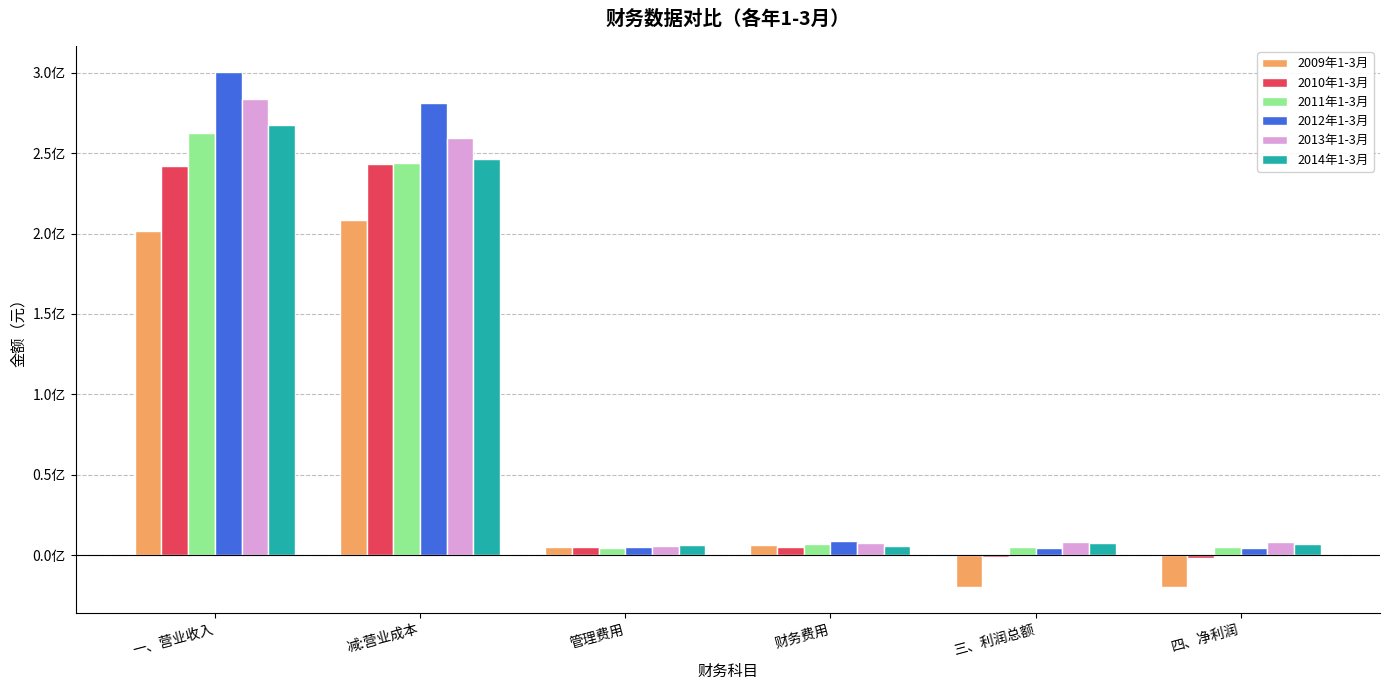

The 2013年1-3月 series shows 283392255.6 at 一、营业收入. True or false?

True